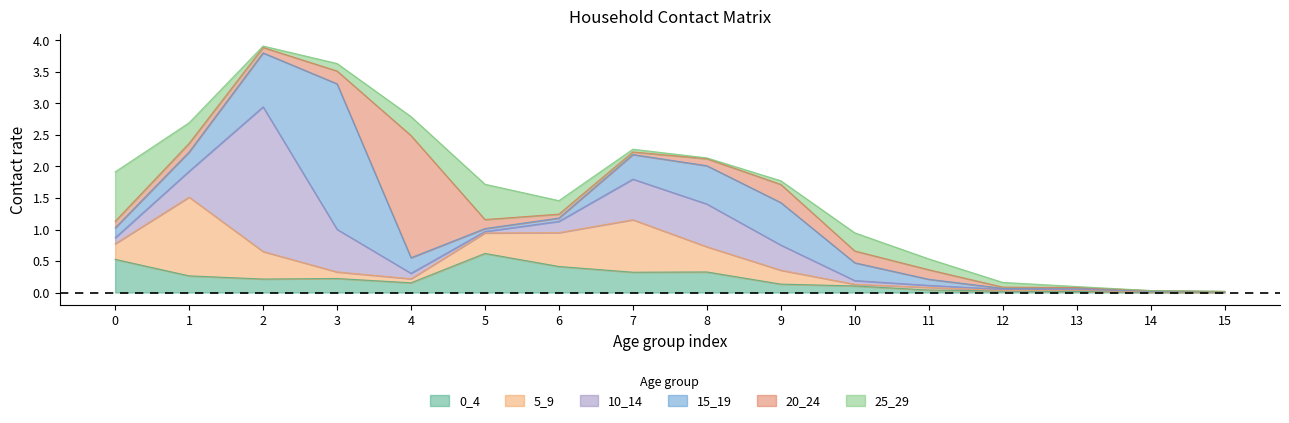

At which label is 10_14 closest to 1?

8